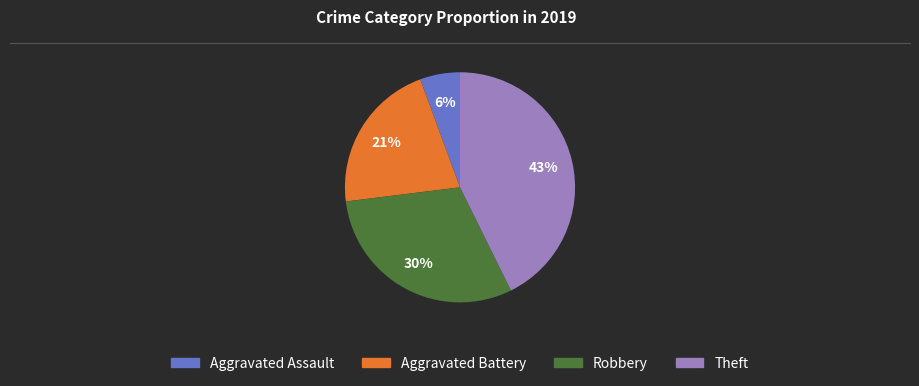

Which has a higher value, Theft or Robbery?

Theft